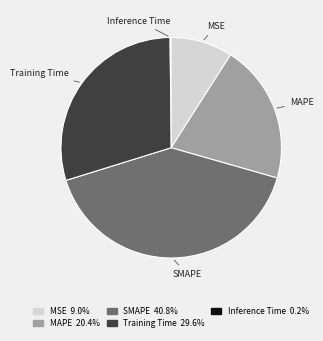

Which slice is the largest?

SMAPE